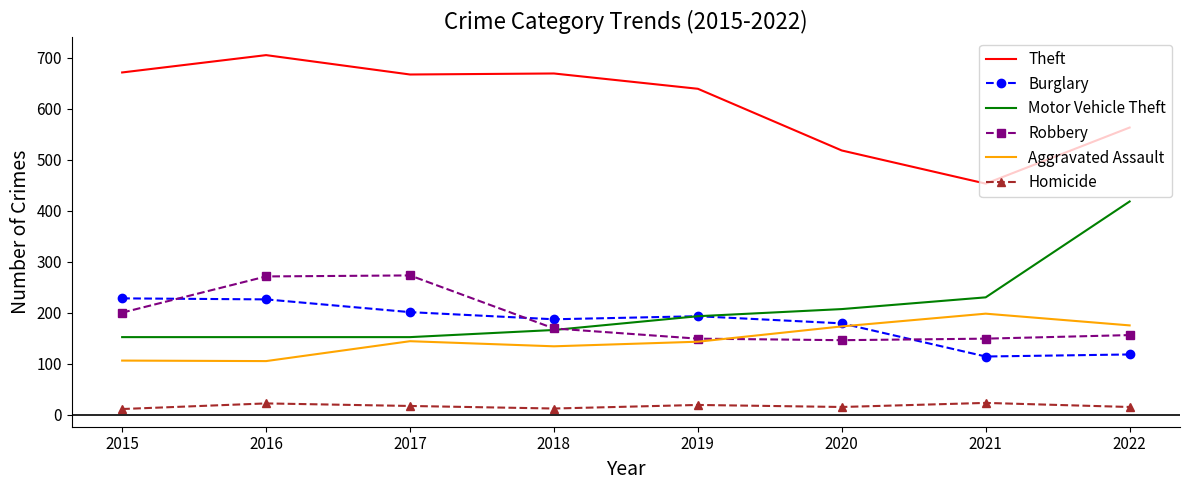

At how many categories does at least one series exceed 479?

7